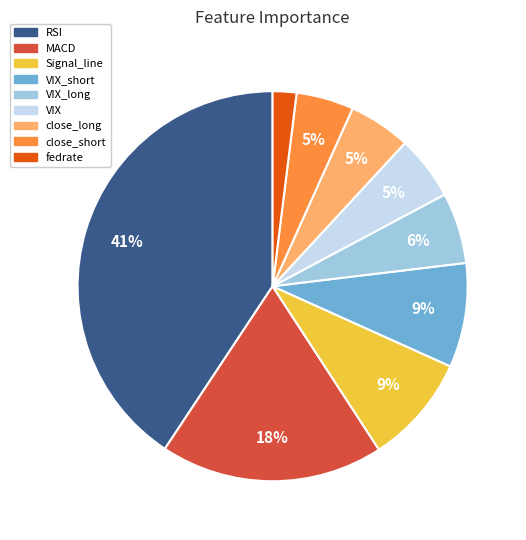

Is there any slice that represents more than half of the pie?

No